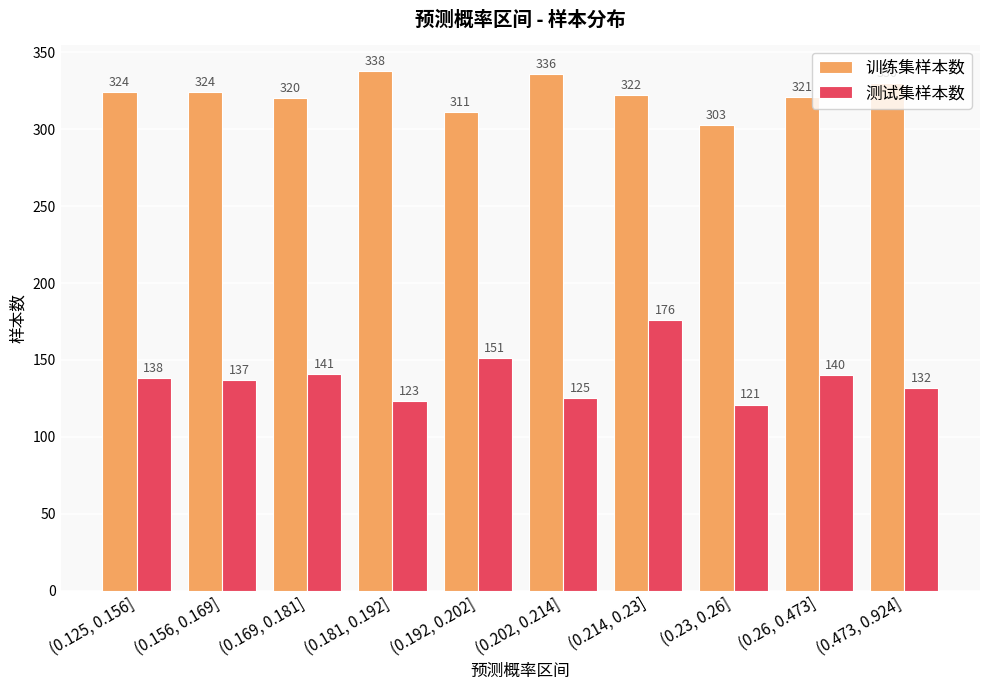

What is the value of the 训练集样本数 bar at the 3rd from the left?

320